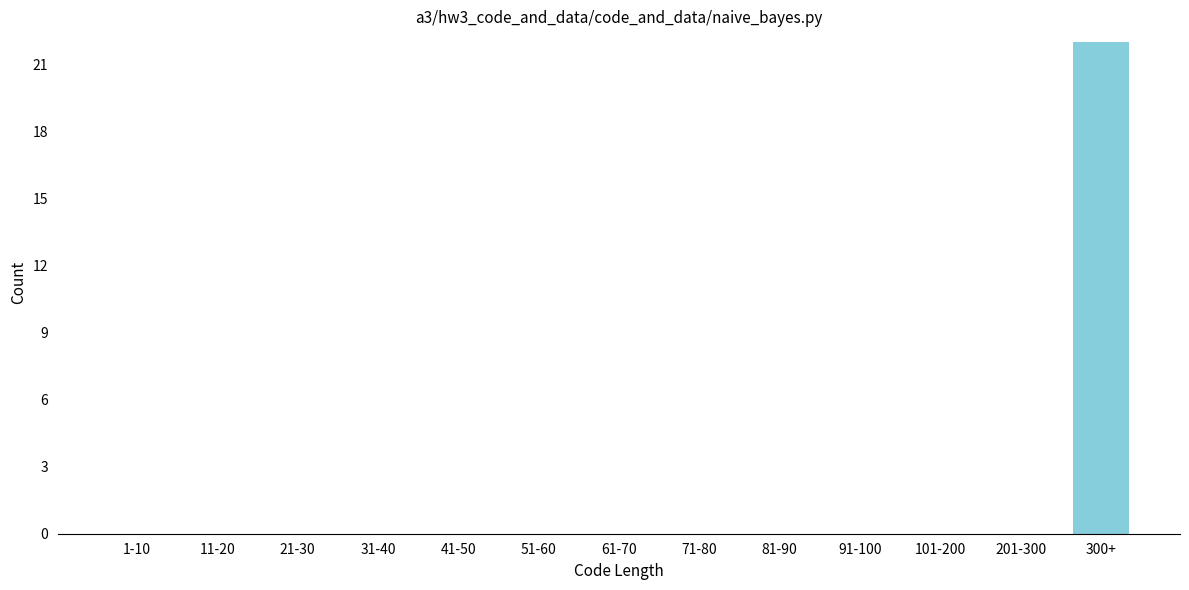

Reading left to right, list all the values displayed in this chart.

1-10=0	11-20=0	21-30=0	31-40=0	41-50=0	51-60=0	61-70=0	71-80=0	81-90=0	91-100=0	101-200=0	201-300=0	300+=22